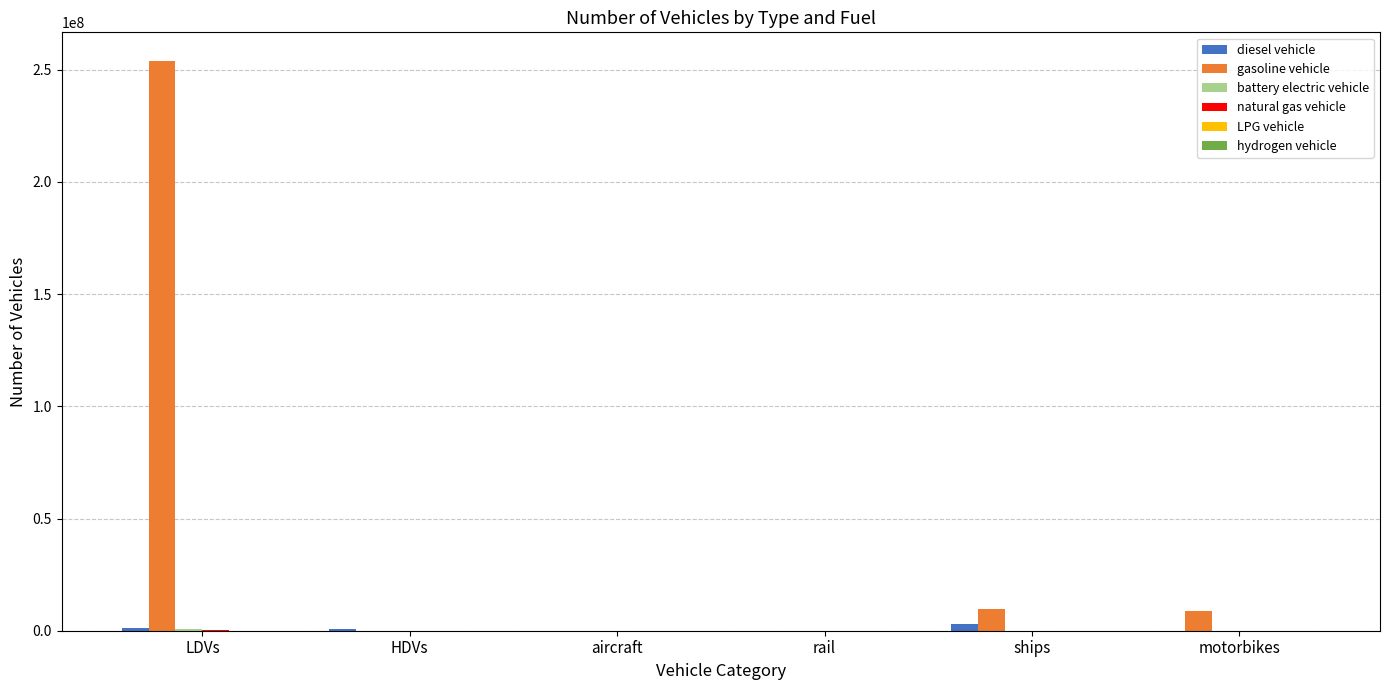

Count the number of categories in the chart.

6